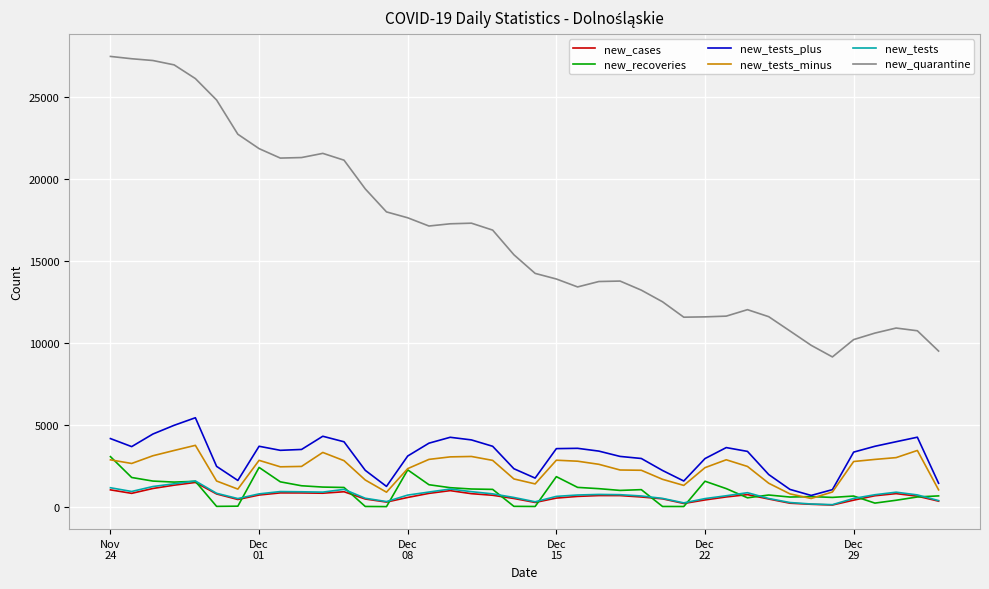

What are all the series names shown in the legend?

new_cases, new_recoveries, new_tests_plus, new_tests_minus, new_tests, new_quarantine